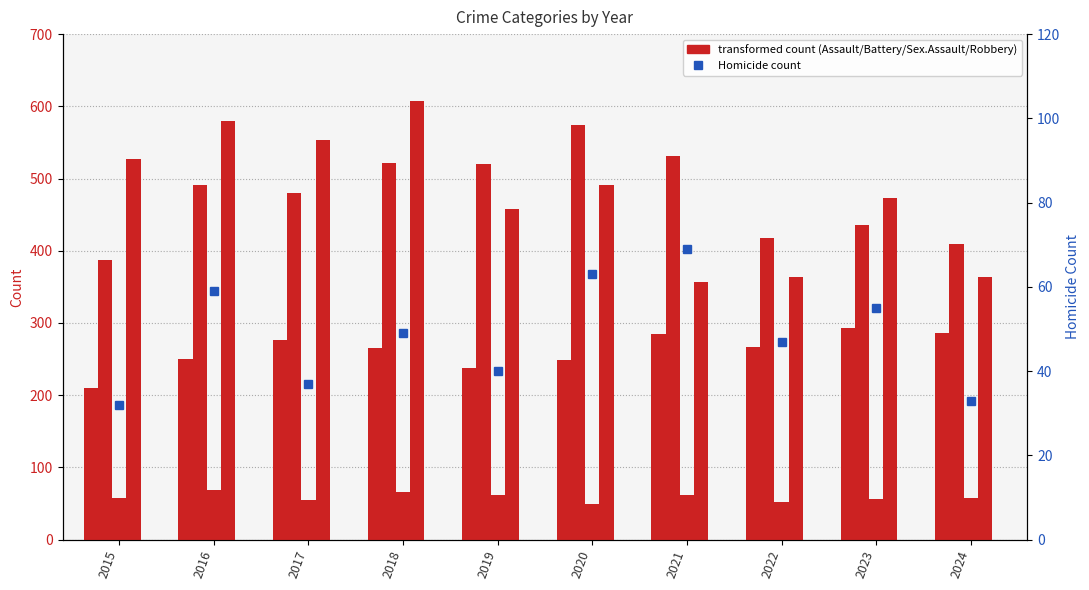

Reading left to right, transcribe all the data shown in this chart.

Aggravated Assault: 2015=210	2016=250	2017=276	2018=265	2019=238	2020=249	2021=284	2022=267	2023=293	2024=286
Aggravated Battery: 2015=387	2016=491	2017=480	2018=522	2019=520	2020=574	2021=531	2022=417	2023=436	2024=409
Criminal Sexual Assault: 2015=58	2016=69	2017=55	2018=66	2019=61	2020=49	2021=62	2022=52	2023=56	2024=57
Robbery: 2015=527	2016=579	2017=553	2018=608	2019=458	2020=491	2021=357	2022=364	2023=473	2024=363
Homicide: 2015=32	2016=59	2017=37	2018=49	2019=40	2020=63	2021=69	2022=47	2023=55	2024=33